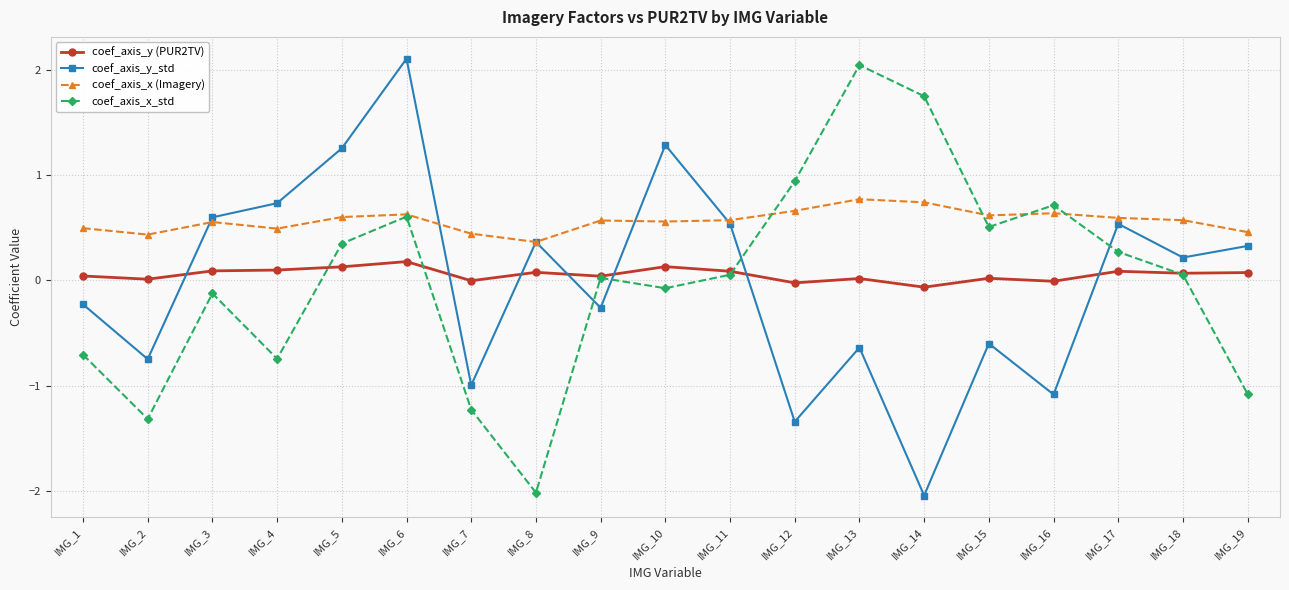

What is the sum of the coef_axis_y_std values at IMG_5 and IMG_17?

1.8